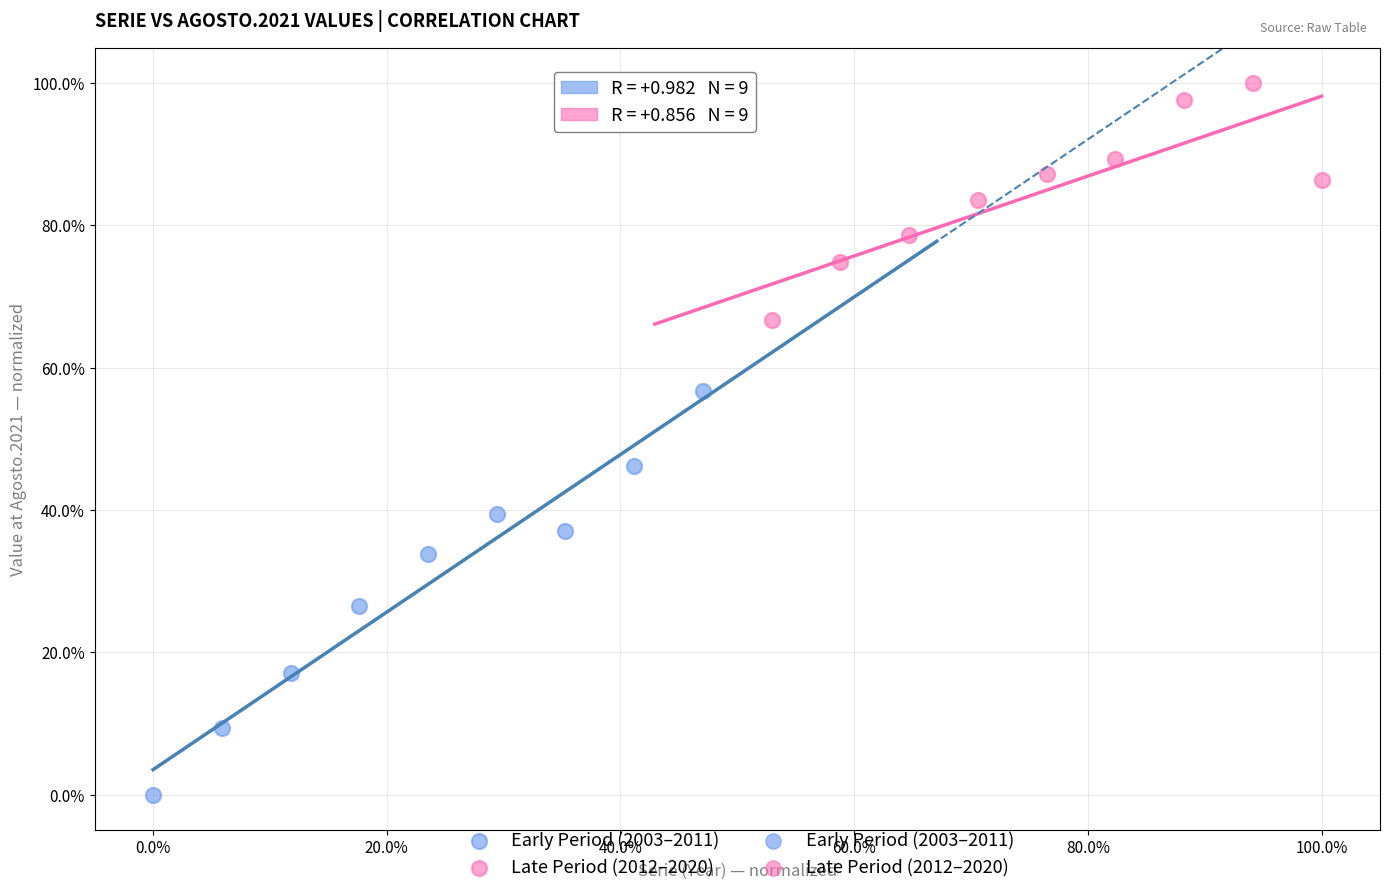

Which series contains the highest Y value?

Late Period (2012–2020)